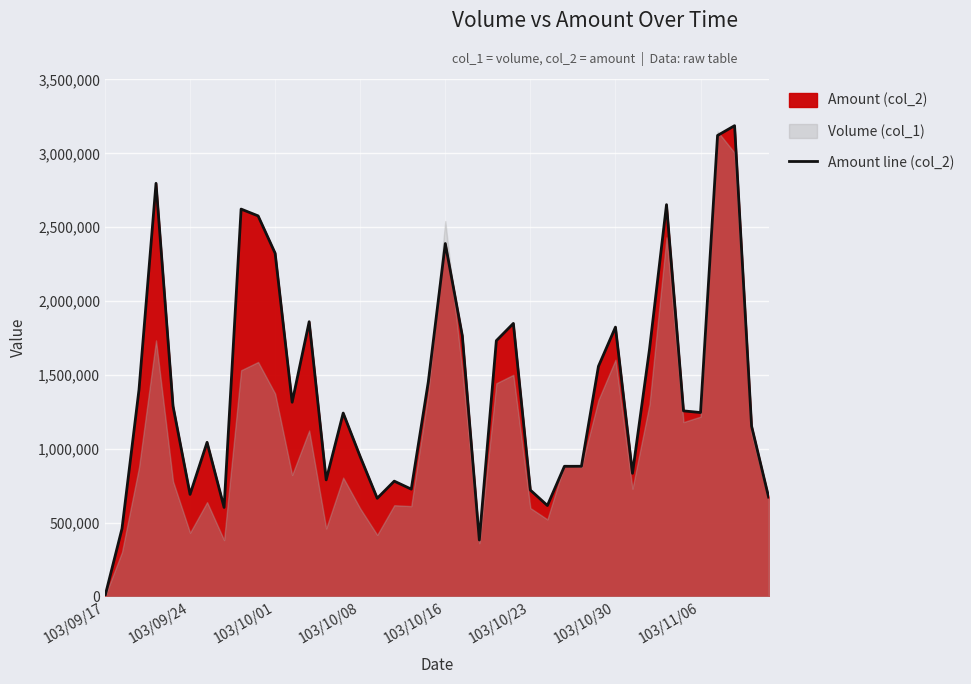

How many interior local valleys (lower than both neighbors) does the data have?

10